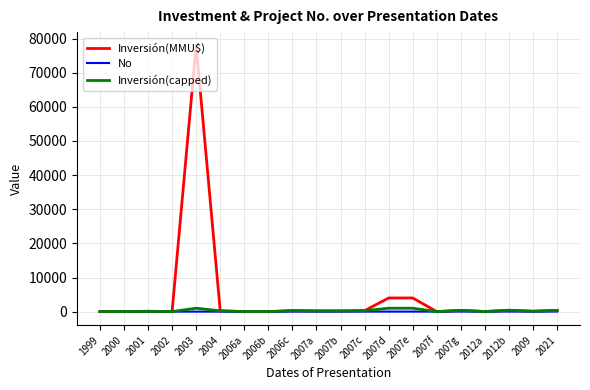

What is the average value of the Inversión(capped) series?

282